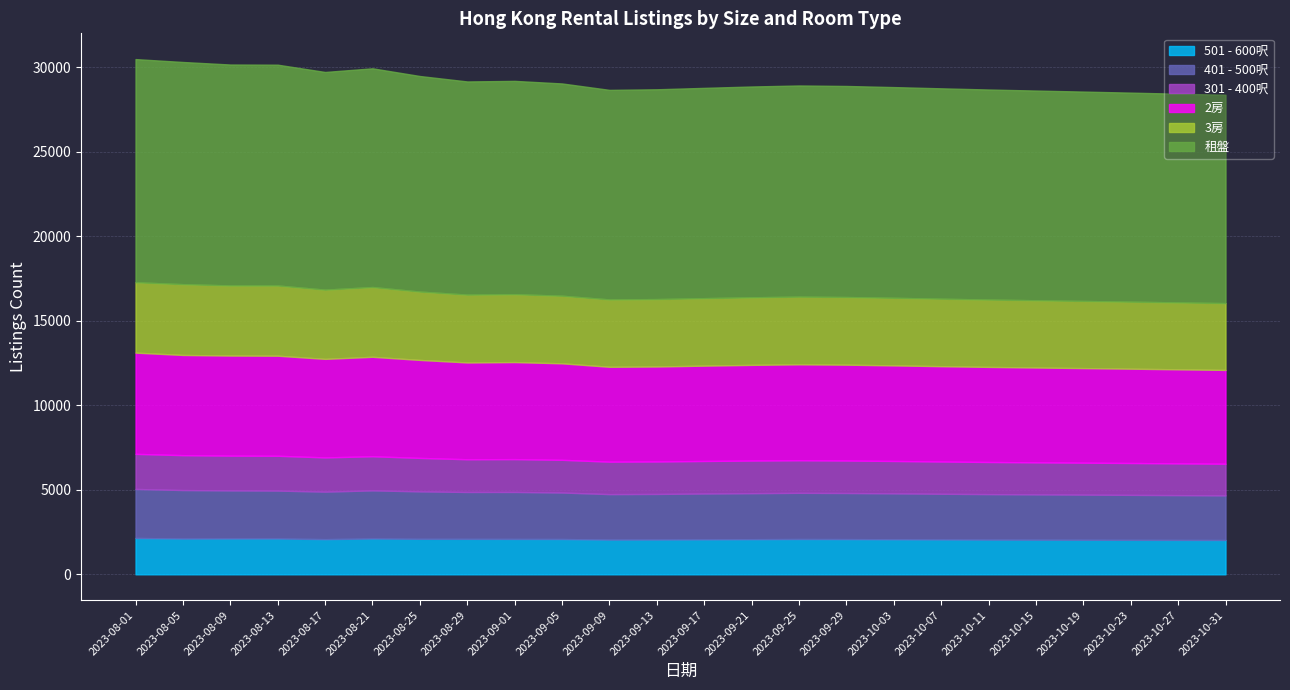

At how many categories does at least one series exceed 11326?

24